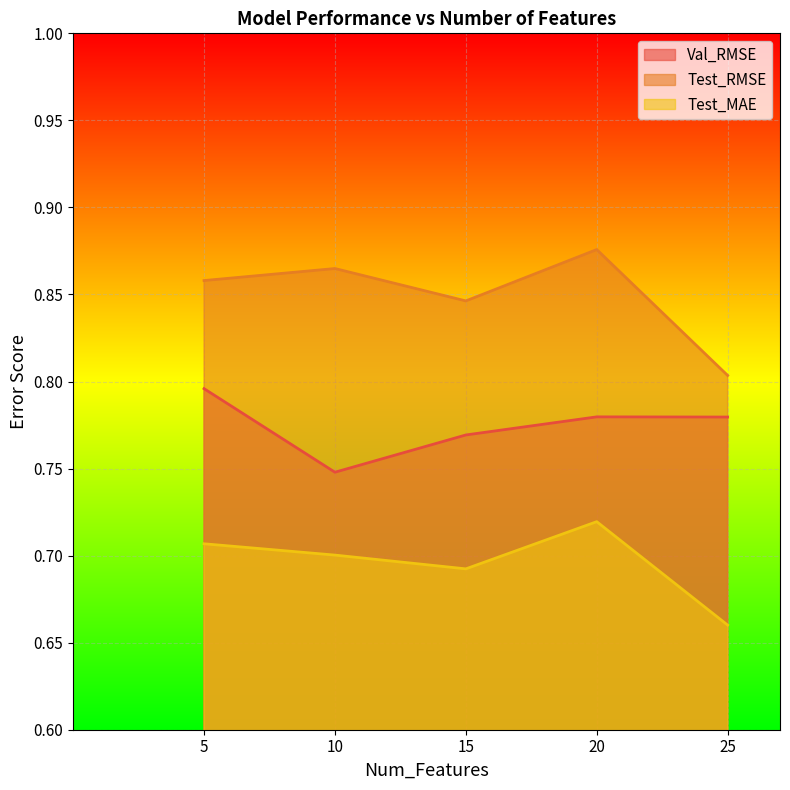

Which series changed the most between 10 and 20?

Val_RMSE